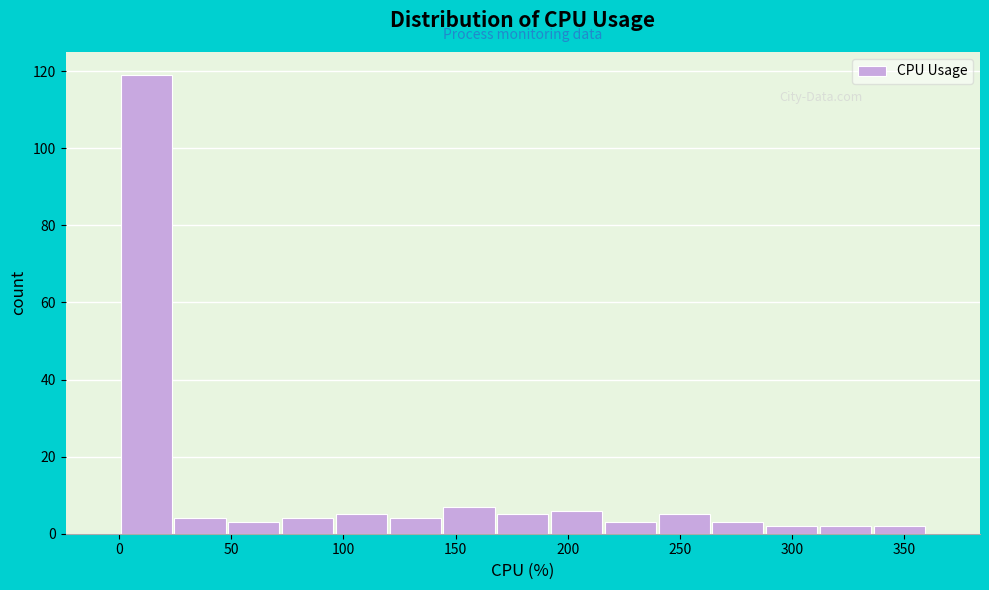

Reading left to right, list every bar in this chart as the range it spans on the x-axis followed by its height. Neither the bar edges nor the heights are printed on the chart, so give them approximately, as read against the axes.

0 to 24: 120
24 to 48: 4
48 to 72: 4
72 to 96: 4
96 to 120: 6
120 to 144: 4
144 to 168: 8
168 to 192: 6
192 to 216: 6
216 to 240: 4
240 to 264: 6
264 to 288: 4
288 to 312: 2
312 to 336: 2
336 to 360: 2